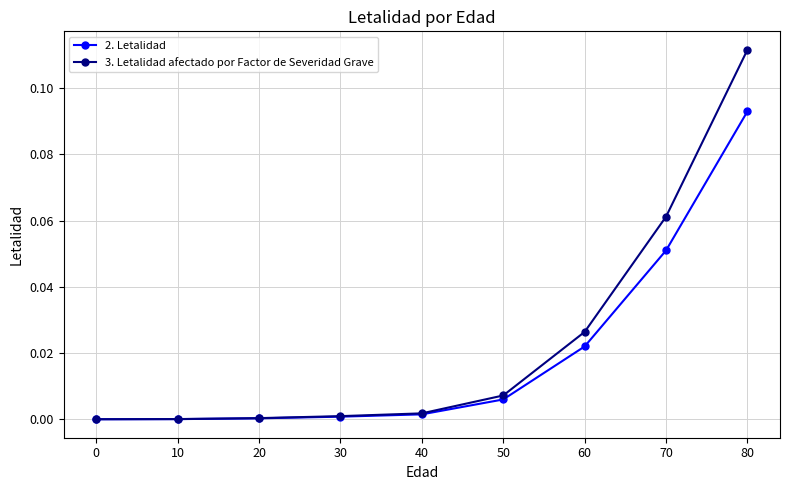

At which category is the sum across all series the highest?

80